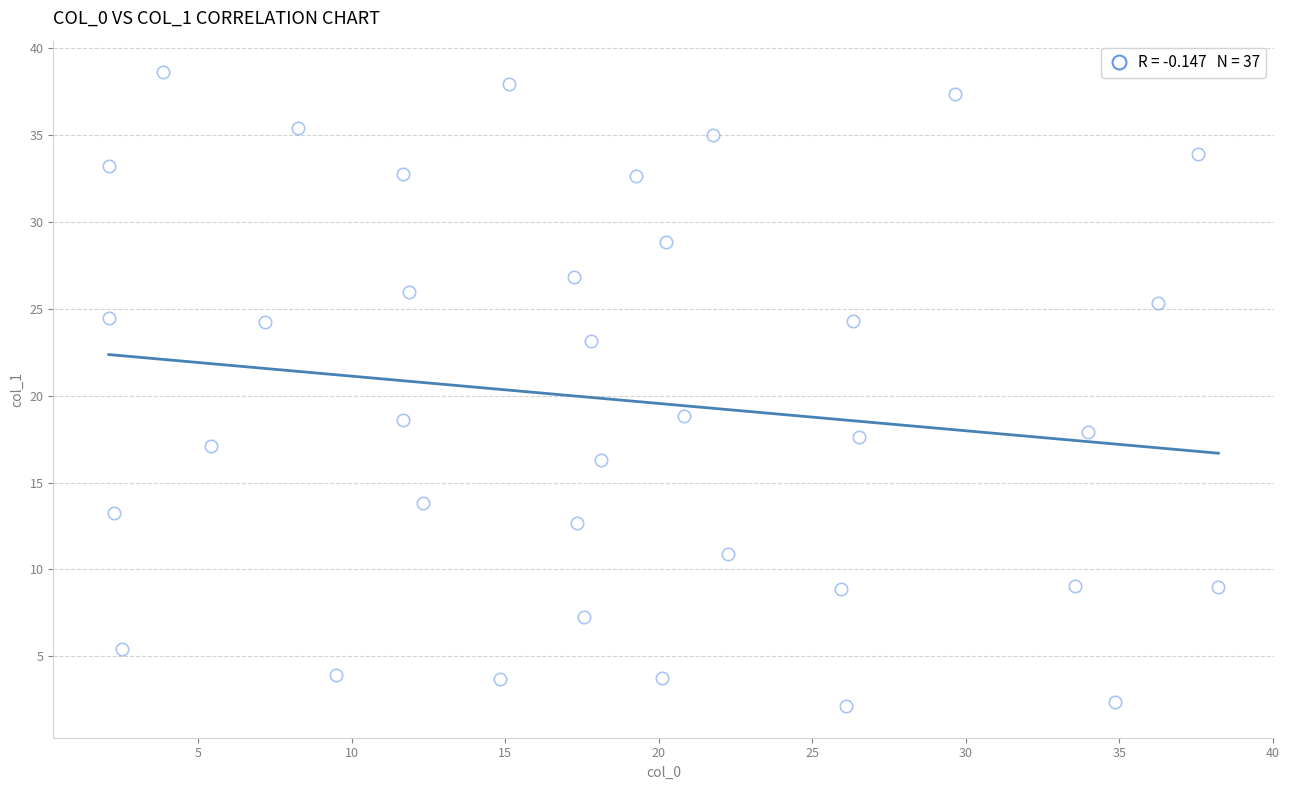

What is the range of Y values (max minus min)?

36.5